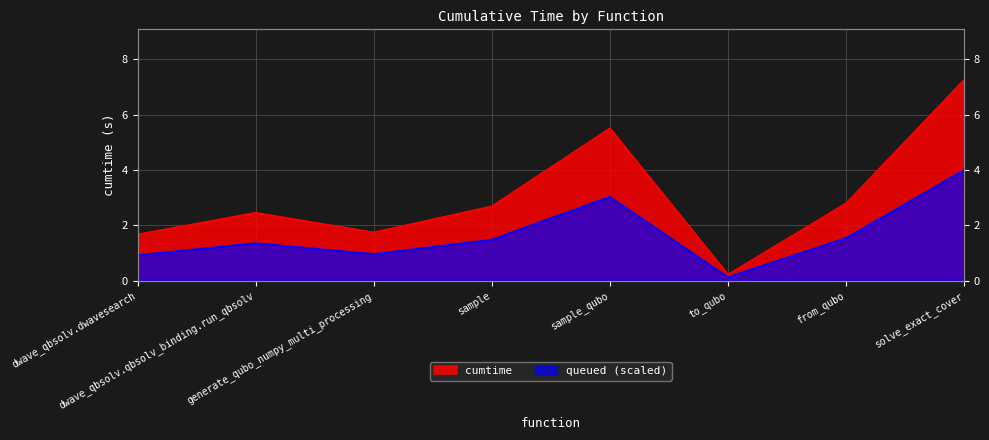

What value does the data have at solve_exact_cover?

7.3